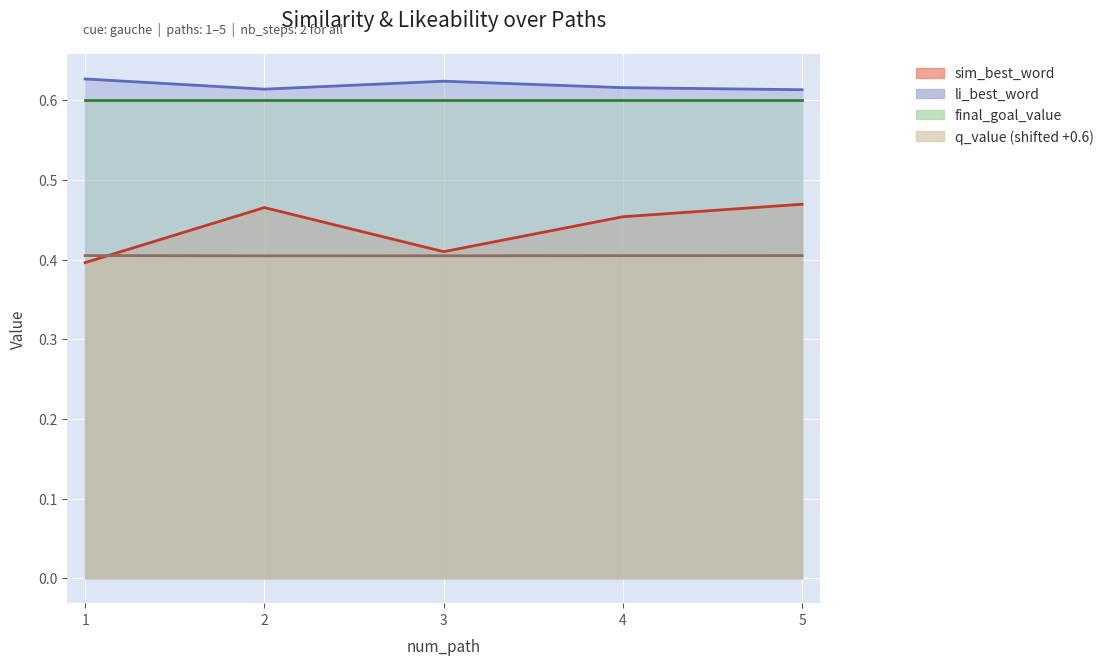

Which category has the lowest value across all series?

1